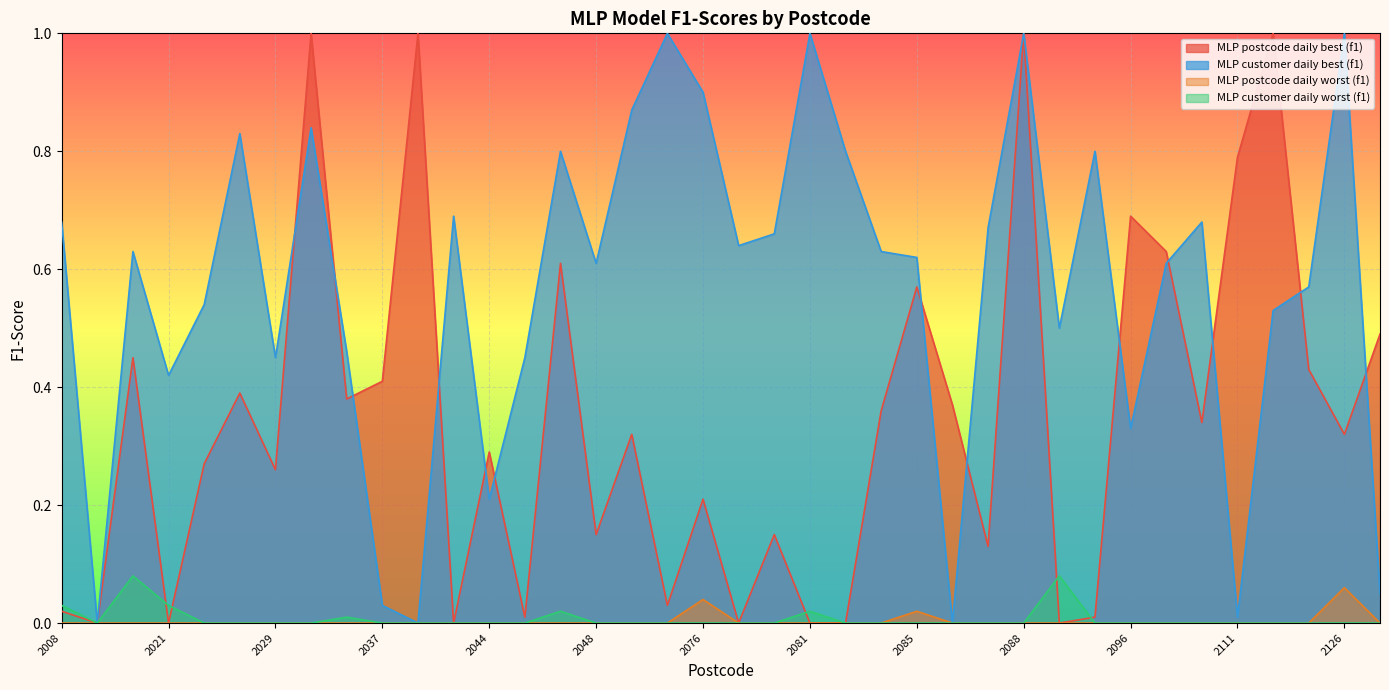

At which label does MLP customer daily best (f1) reach its peak?

2074